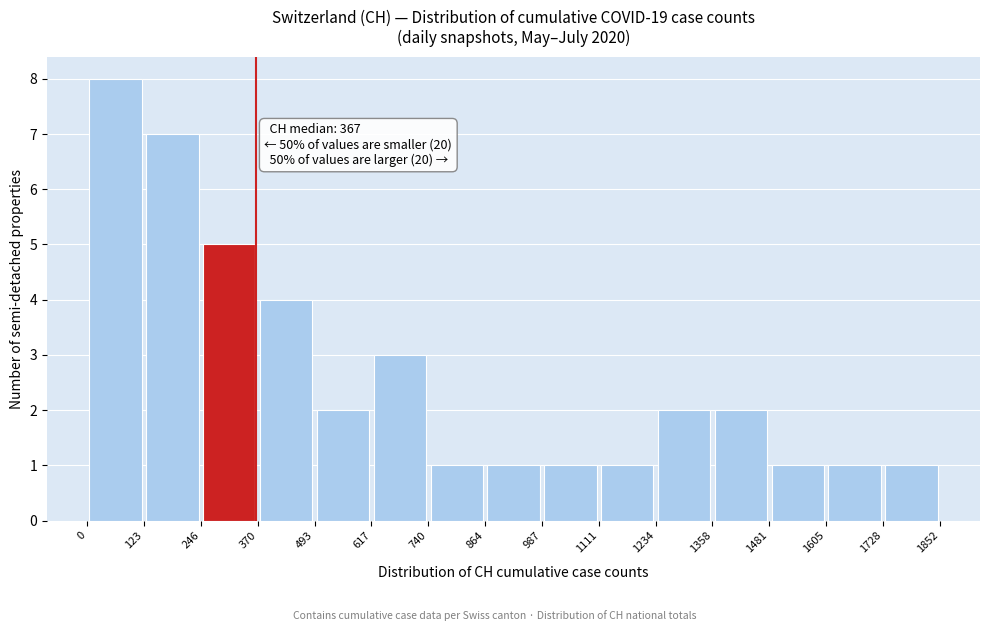

Which range on the x-axis has the tallest bar?

0 to 123